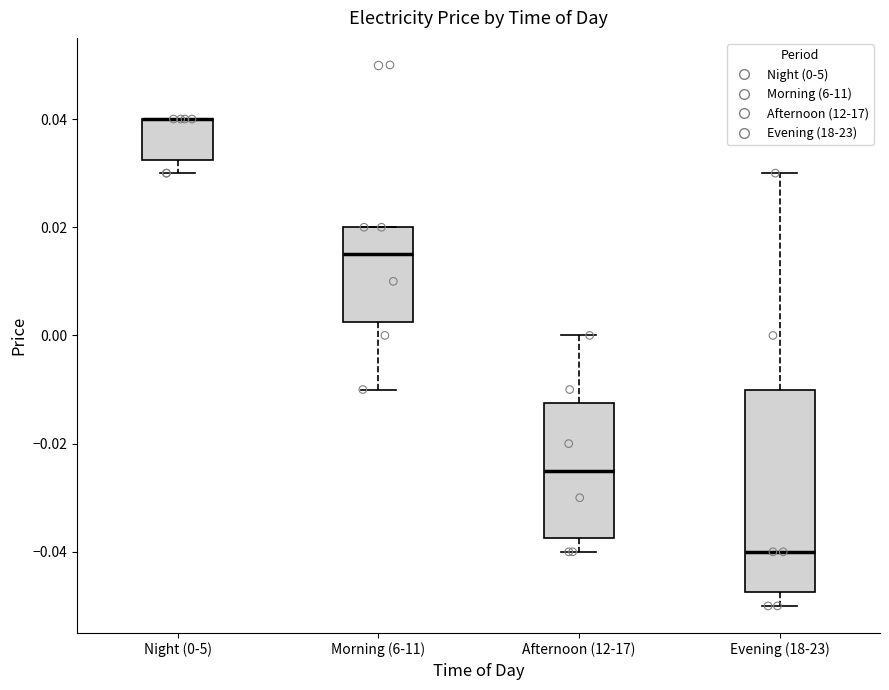

Reading left to right, transcribe this box plot: for each box, give where its median line is, the range the box spans, and where its two whiskers end, as read against the y-axis. The values are not printed on the chart, so give them approximately, as read against the axis.

Night (0-5): median 0.040 (drawn on the box's upper edge), box 0.032 to 0.040, whiskers 0.030 to 0.040
Morning (6-11): median 0.016, box 0.002 to 0.020, whiskers -0.010 to 0.020
Afternoon (12-17): median -0.024, box -0.038 to -0.012, whiskers -0.040 to 0.000
Evening (18-23): median -0.040, box -0.048 to -0.010, whiskers -0.050 to 0.030